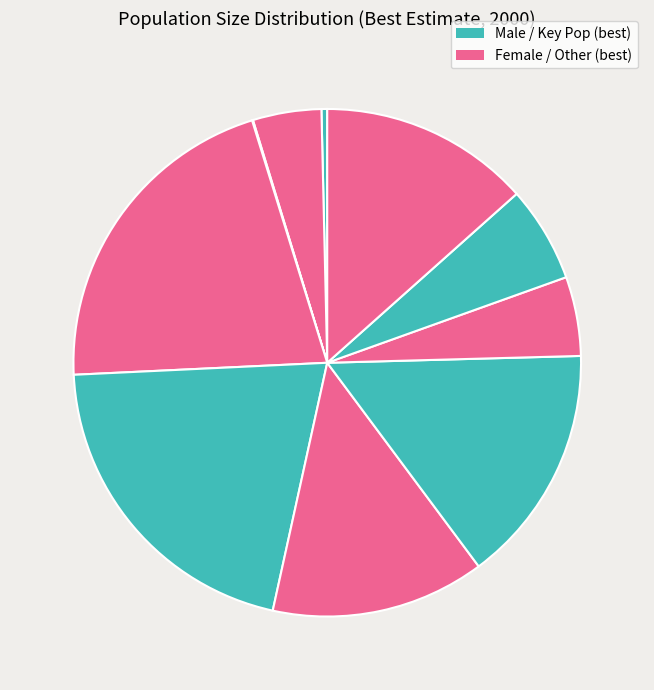

Which category has the biggest portion of the pie?

Males 0-9